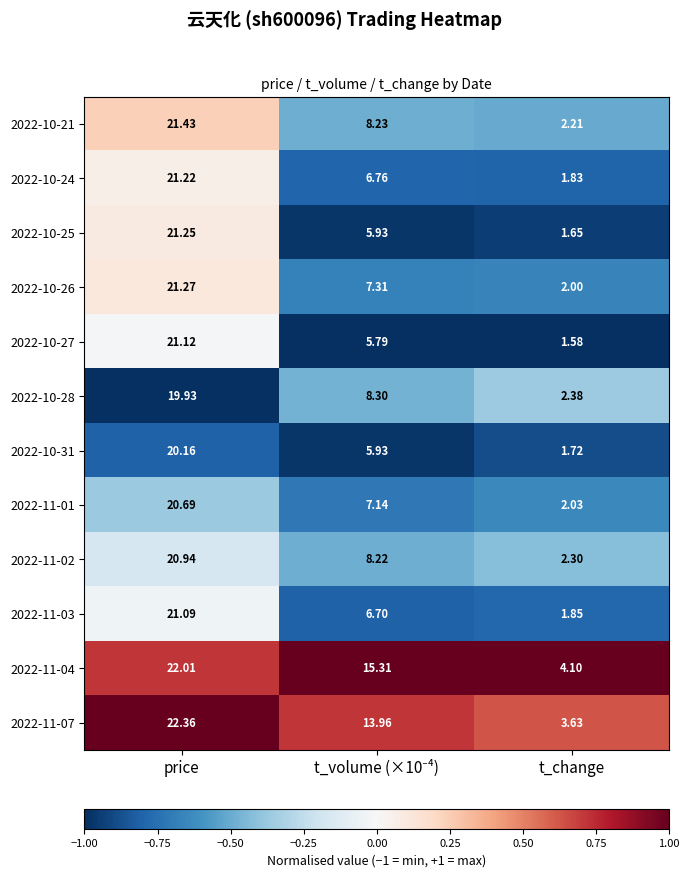

Where does the 2022-11-04 series first go above 15?

price